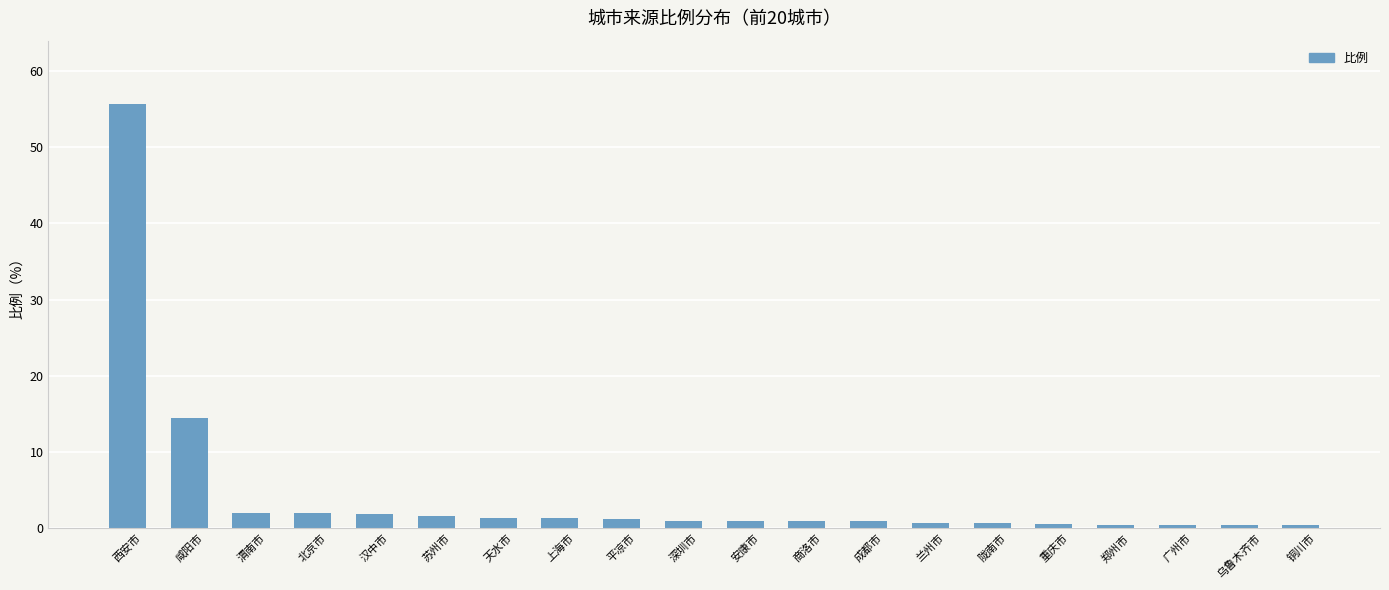

What is the difference between the values at 天水市 and 乌鲁木齐市?

0.9